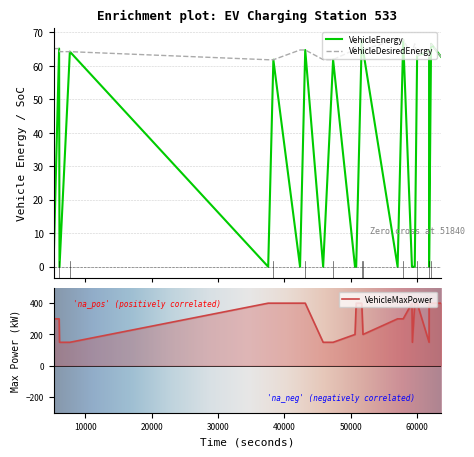

True or false: VehicleDesiredEnergy has more than 1 interior local peaks.

True